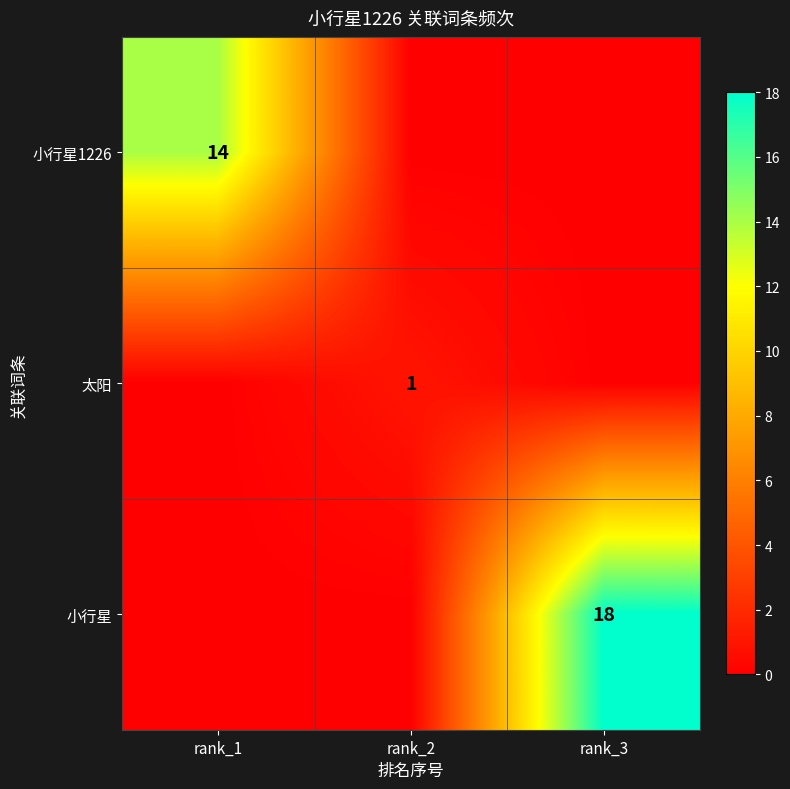

The value of 小行星1226 at rank_1 is 19. True or false?

False